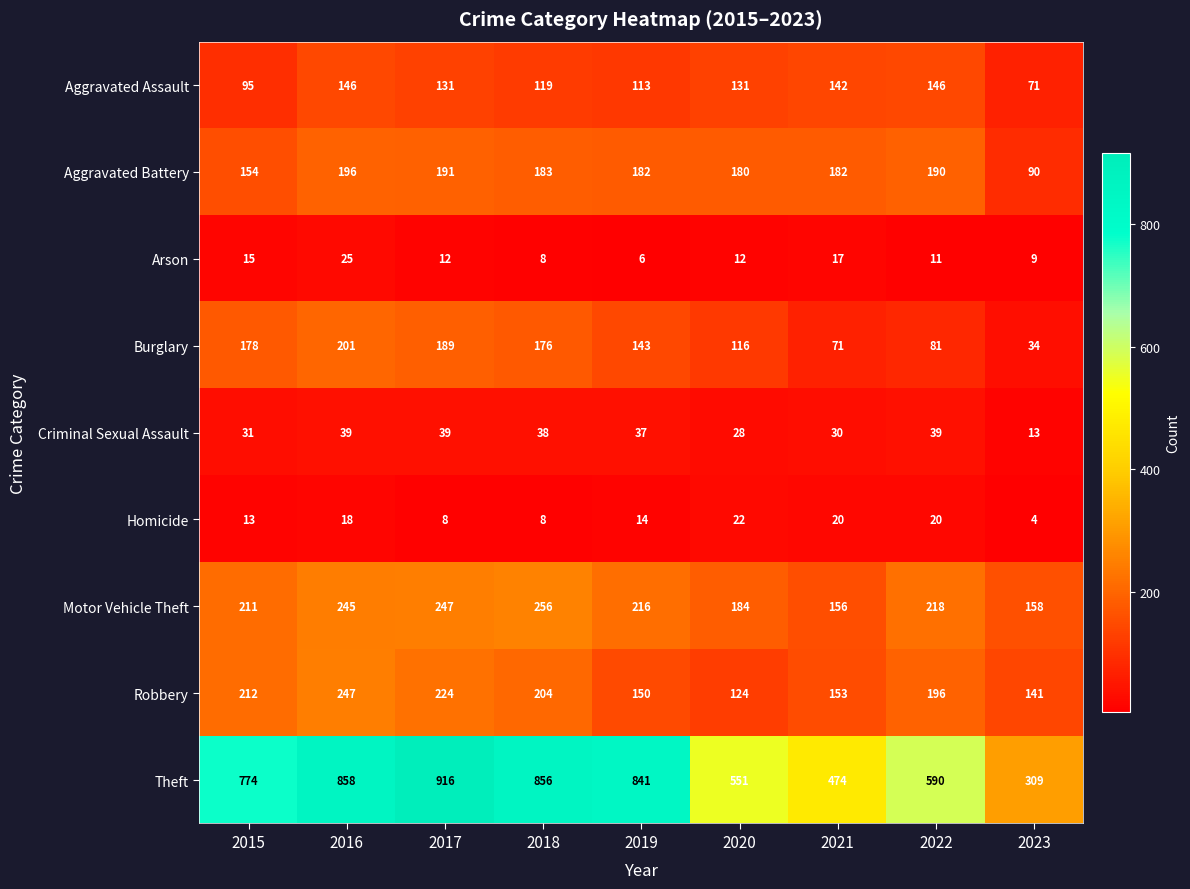

What is the approximate value of Homicide at 2022, to the nearest 10?

20